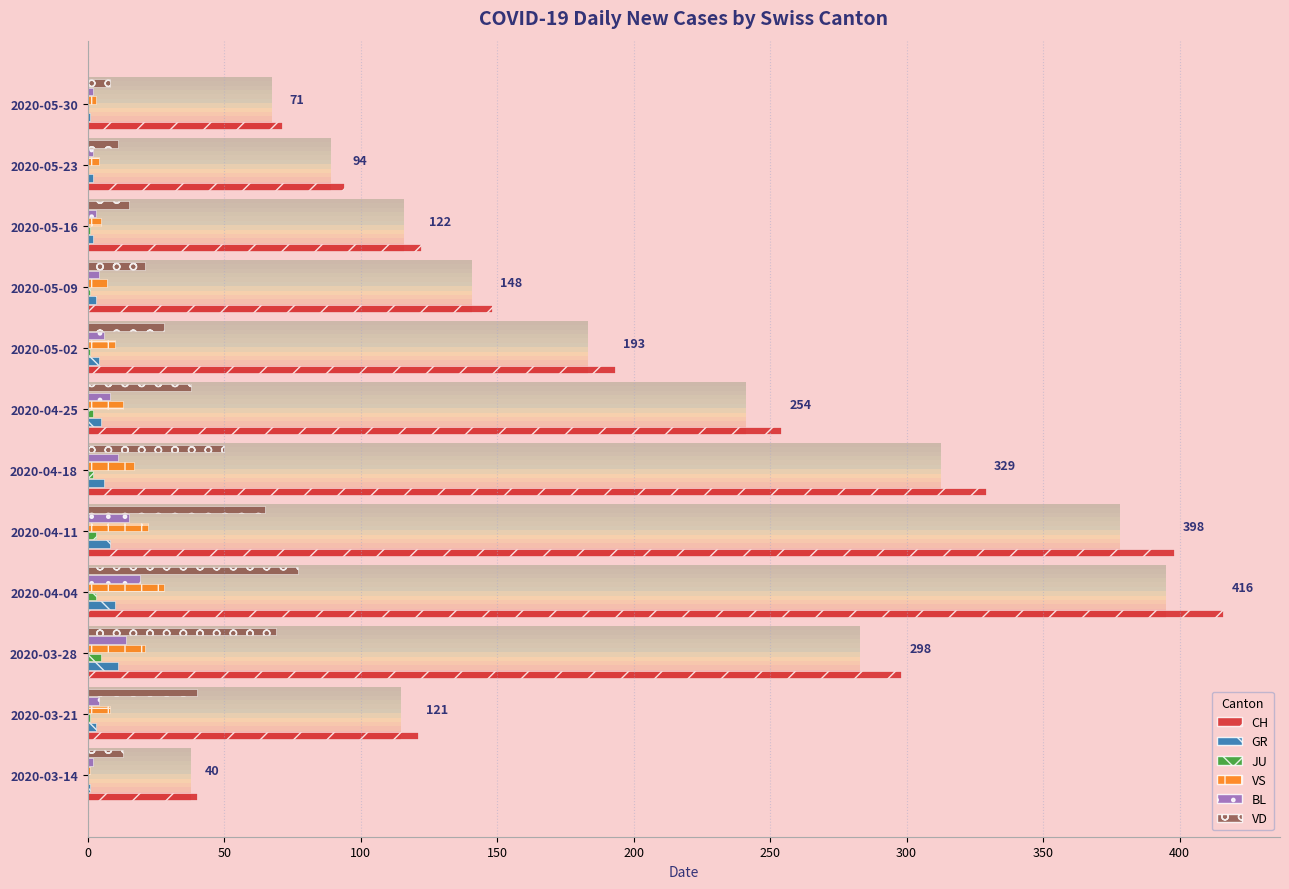

How many data points in CH are less than 193?

6